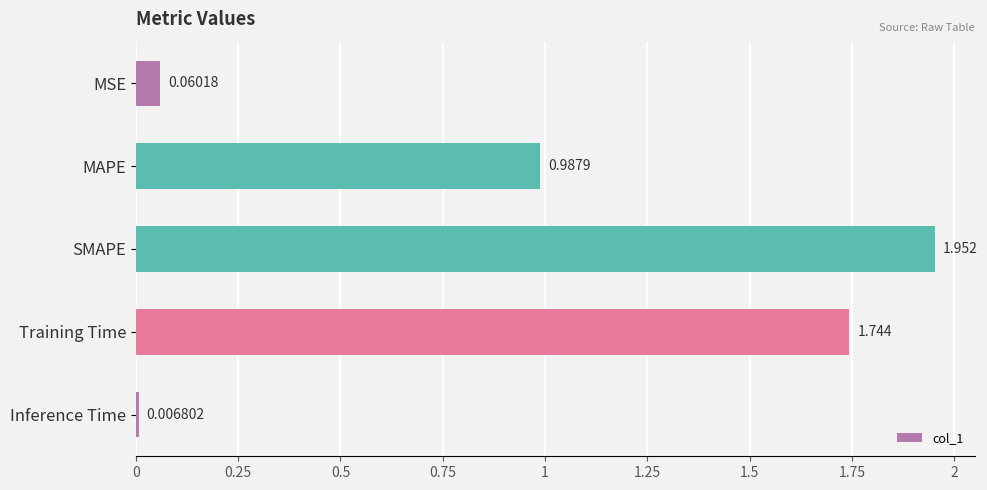

Which label corresponds to the smallest value in the chart?

Inference Time